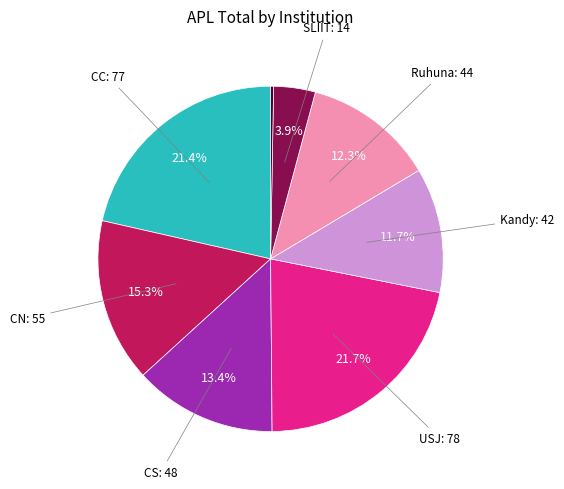

Is there a majority slice in this chart?

No